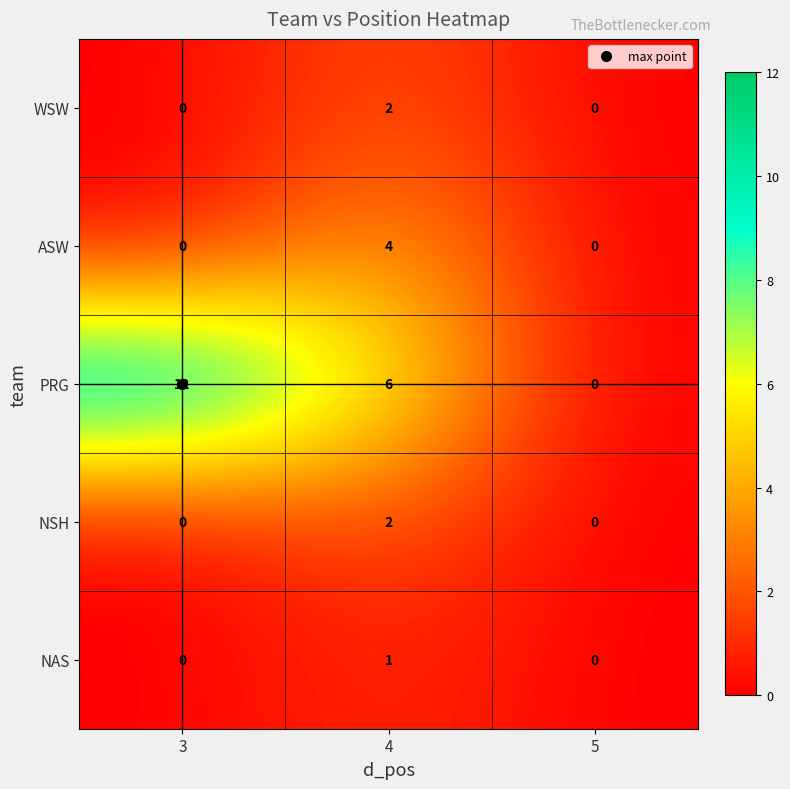

Which category has the lowest value in the PRG series?

5